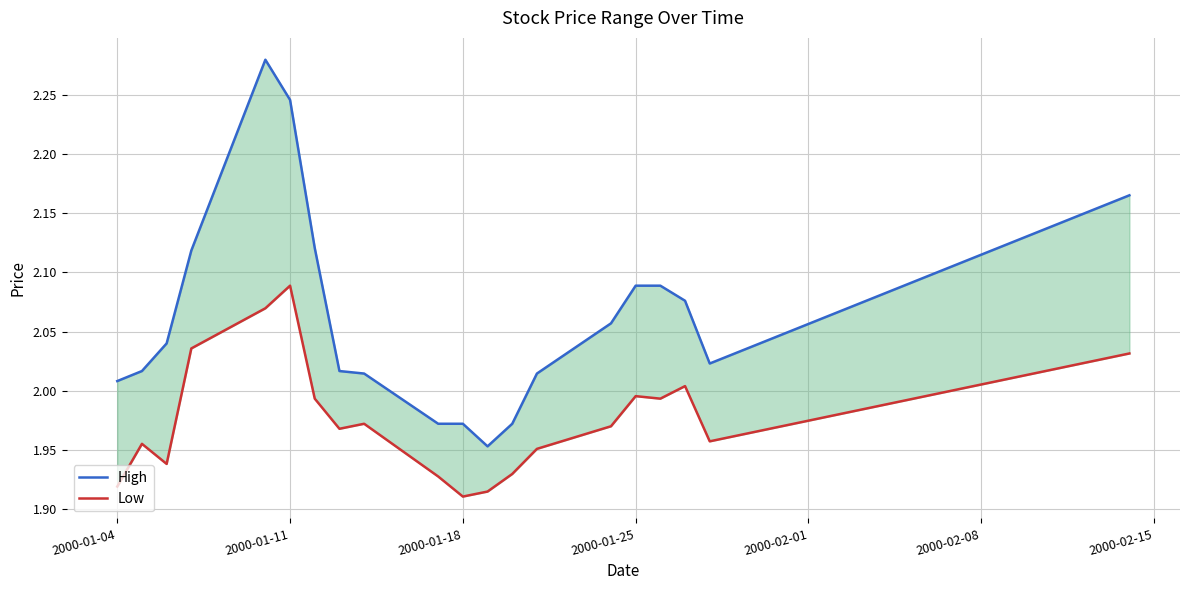

What is the difference between the maximum and minimum values in the Low series?

0.2